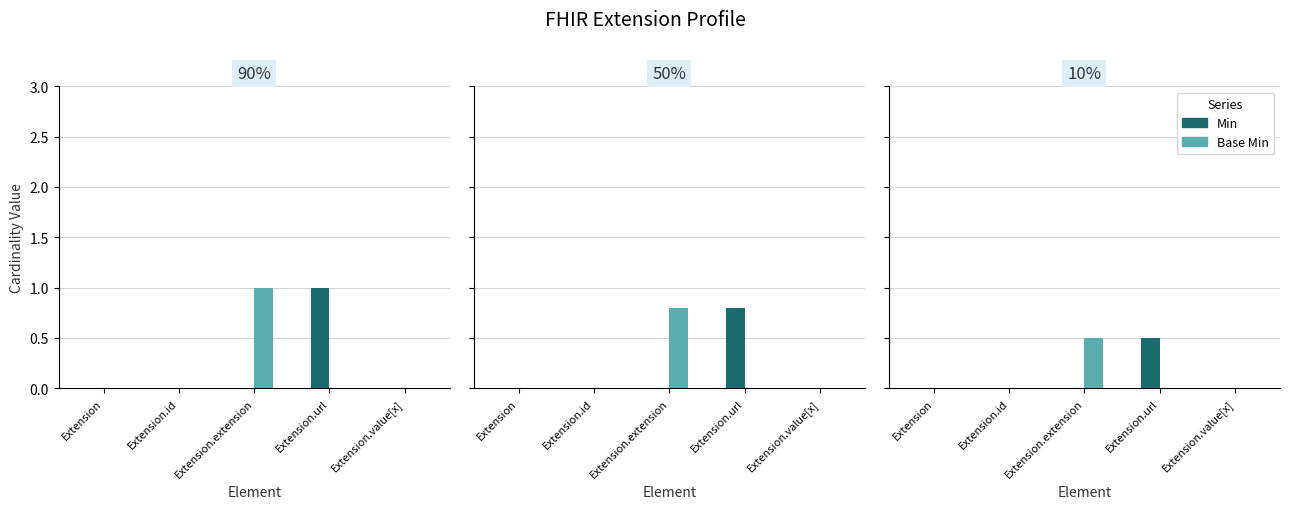

How many groups of bars are there?

5